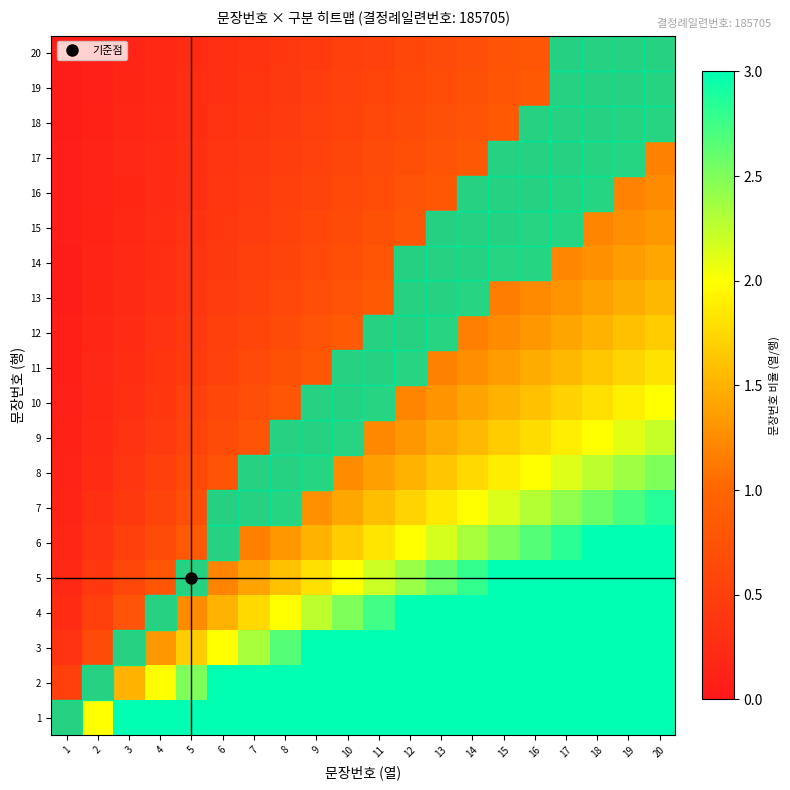

List the series in order of their peak value, lowest first.

20, 19, 18, 17, 16, 15, 14, 13, 12, 11, 10, 9, 8, 7, 1, 2, 3, 4, 5, 6